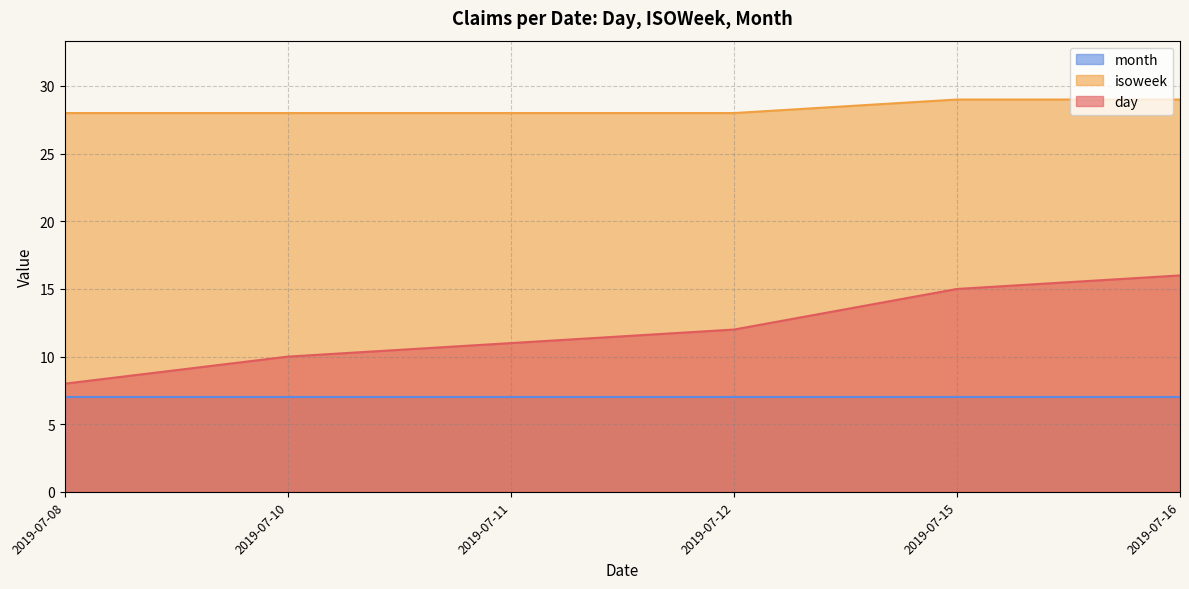

What is the difference between the highest and lowest values at 2019-07-10?

21